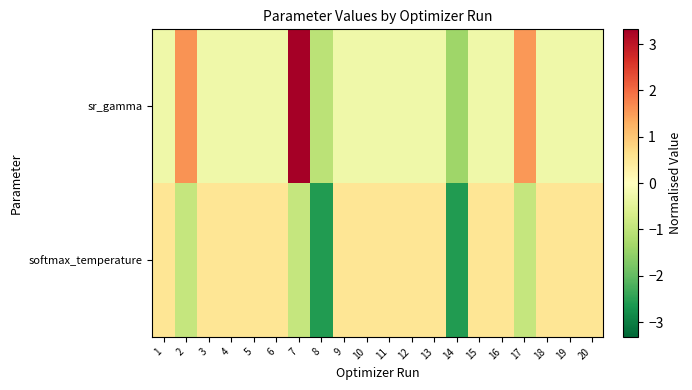

Which has a higher value, 19 or 12?

19